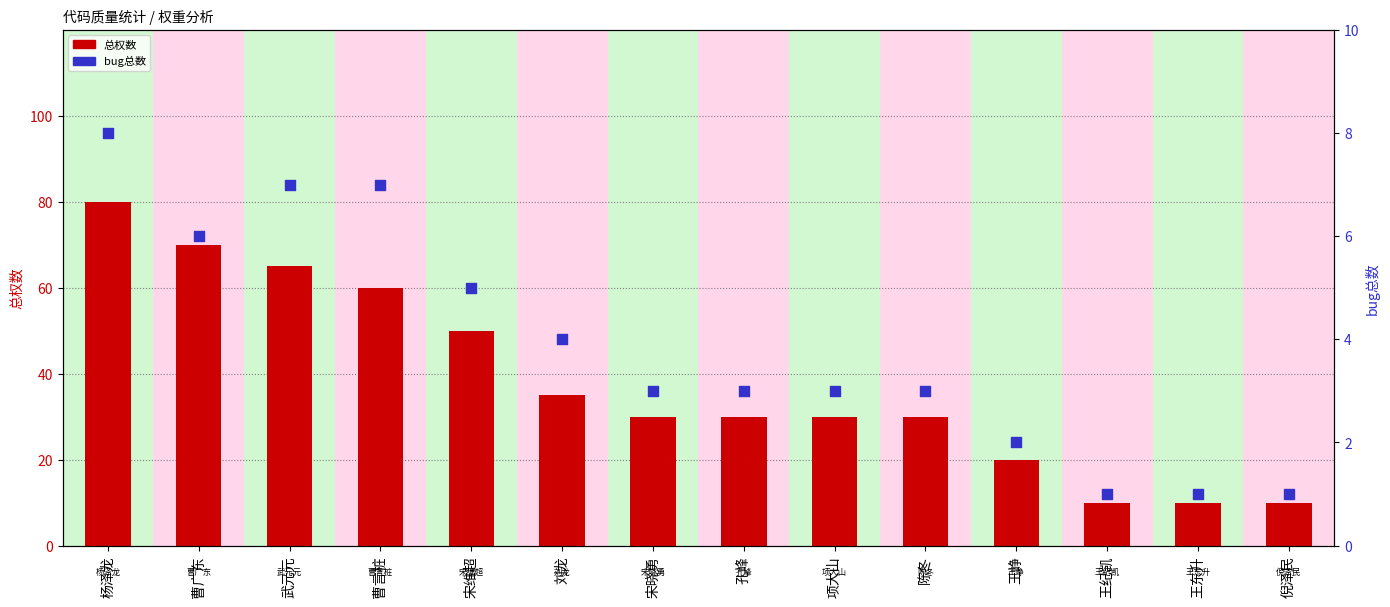

What are all the series names shown in the legend?

总权数, bug总数